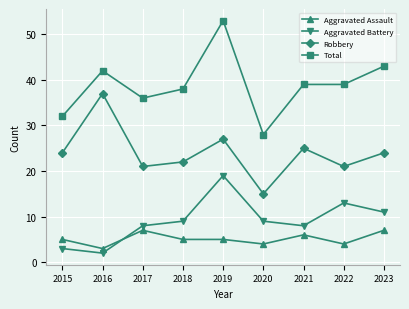

Does the chart display data point markers on the line(s)?

Yes